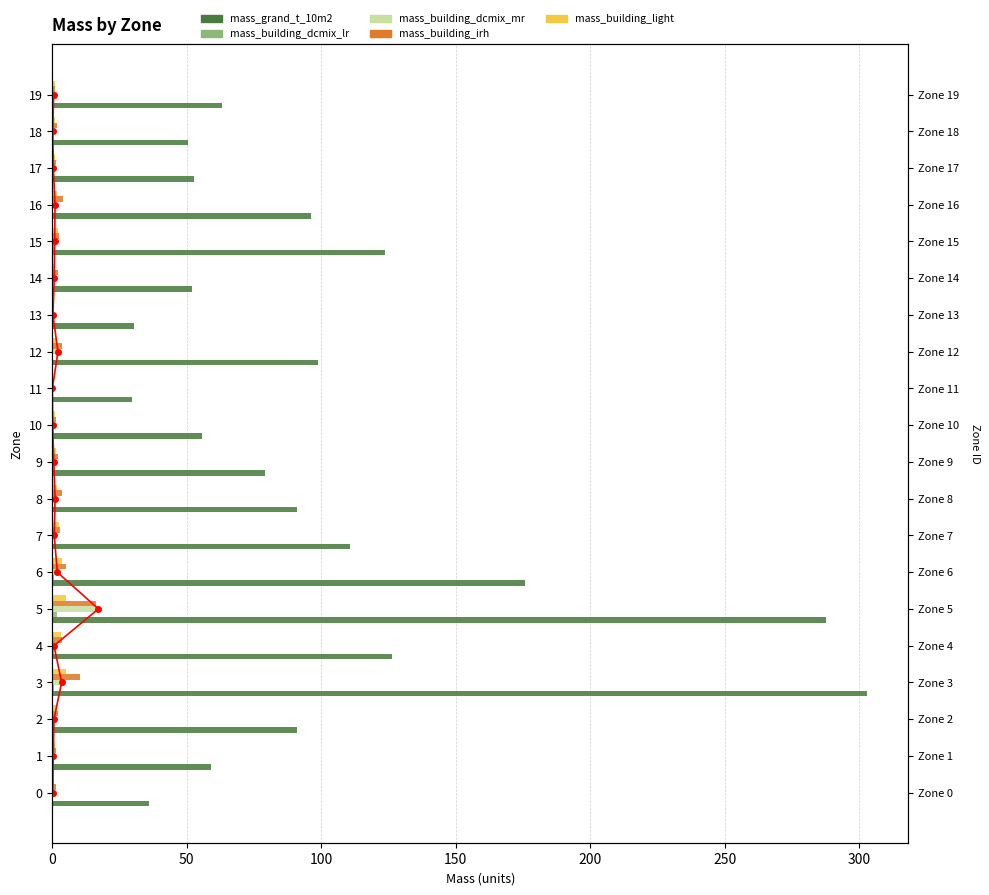

What is the value of the mass_grand_t_10m2 bar at the 9th from the left?

90.8